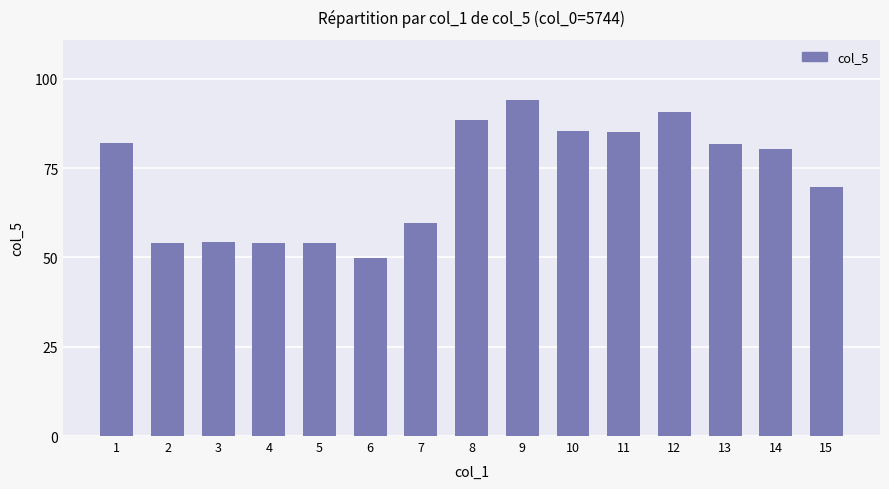

Does the chart contain any negative values?

No